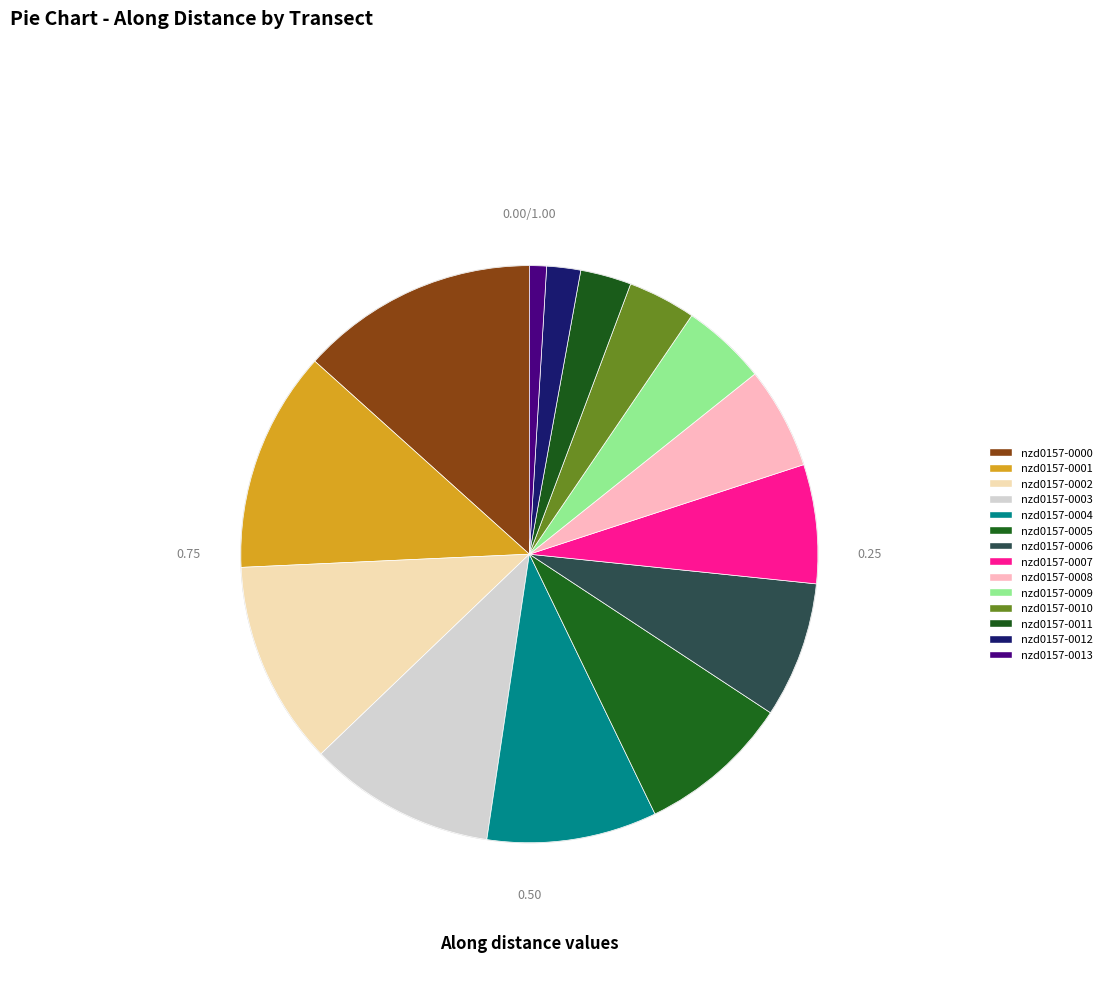

How many segments does this pie chart have?

14